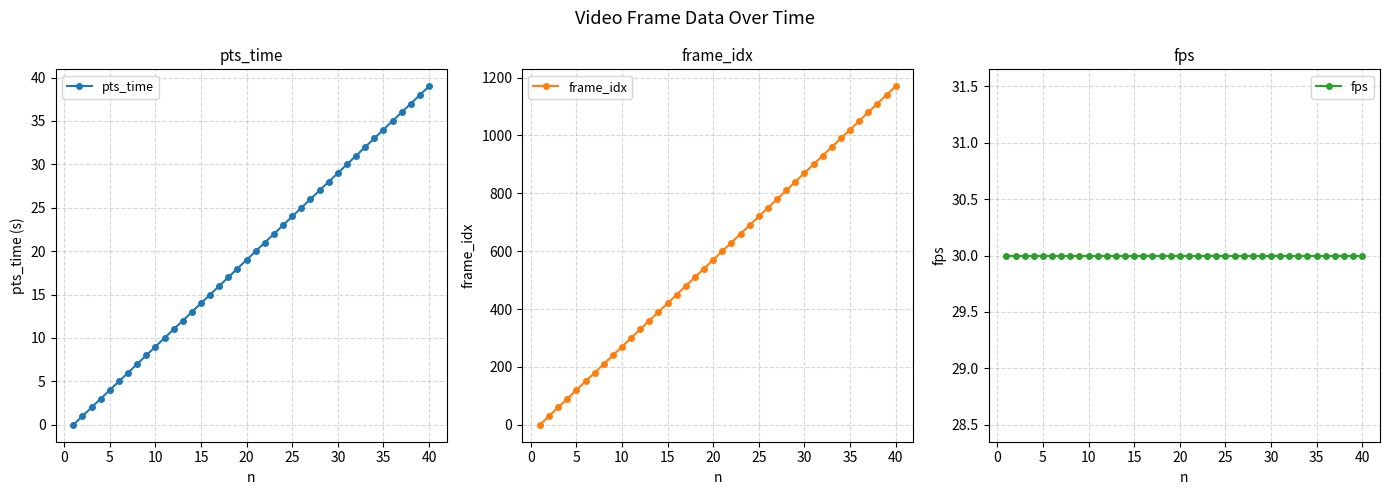

What is the maximum value shown in the chart?

1170